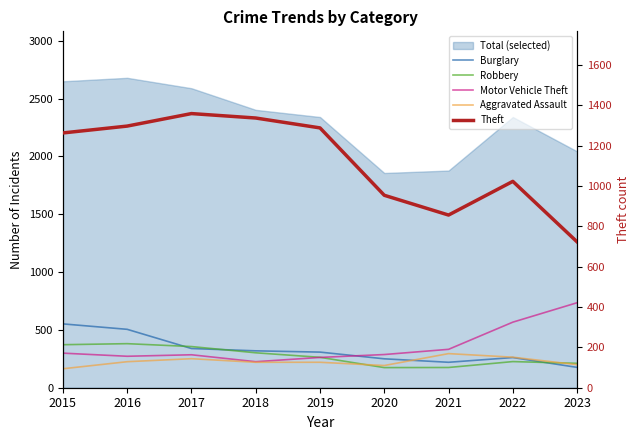

Between which two adjacent categories do Robbery and Motor Vehicle Theft first intersect?

2019 and 2020